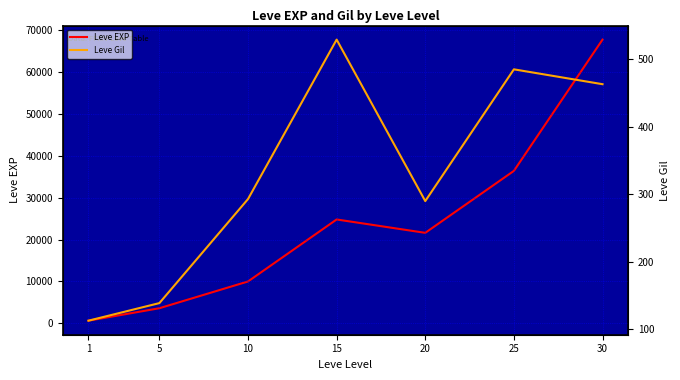

How many interior local peaks does the Leve Gil series have?

2